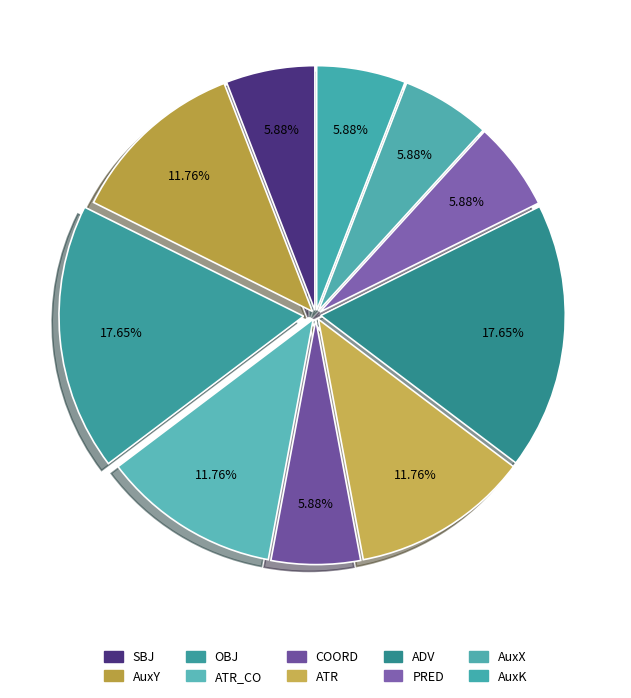

To the nearest percent, what is the combined percentage of ADV and AuxY?

29%